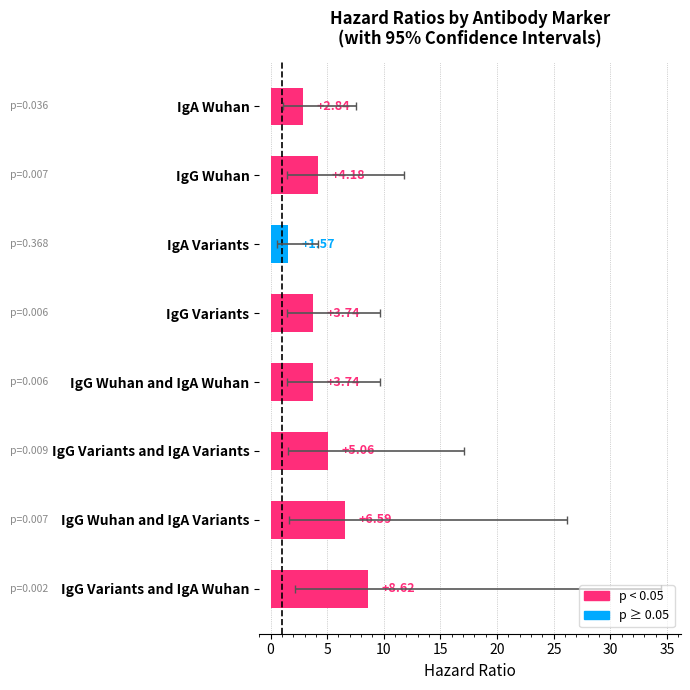

What is the difference between the maximum and minimum values?

7.0